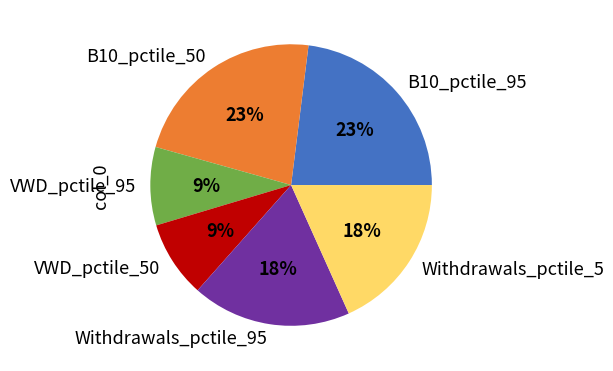

True or false: B10_pctile_95 accounts for 12% of the total.

False